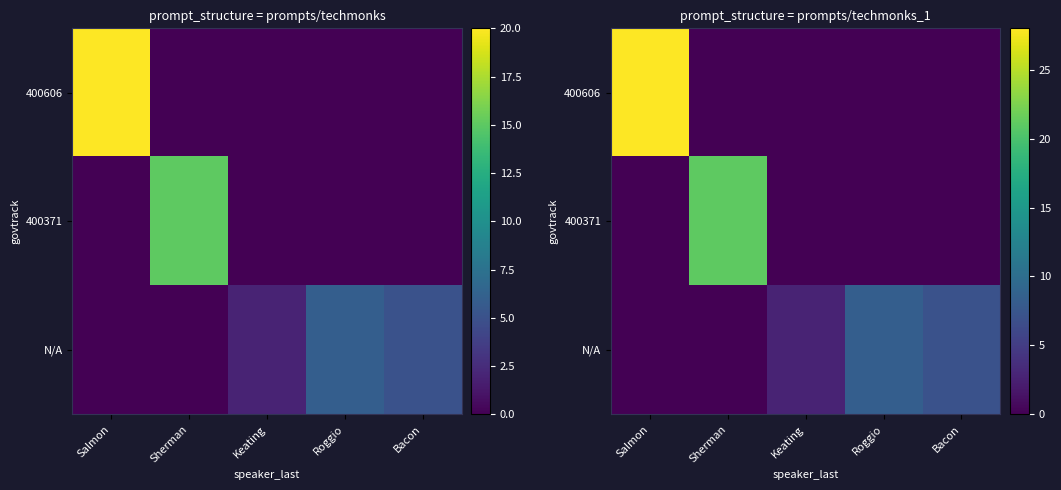

At how many categories does at least one series exceed 0?

5